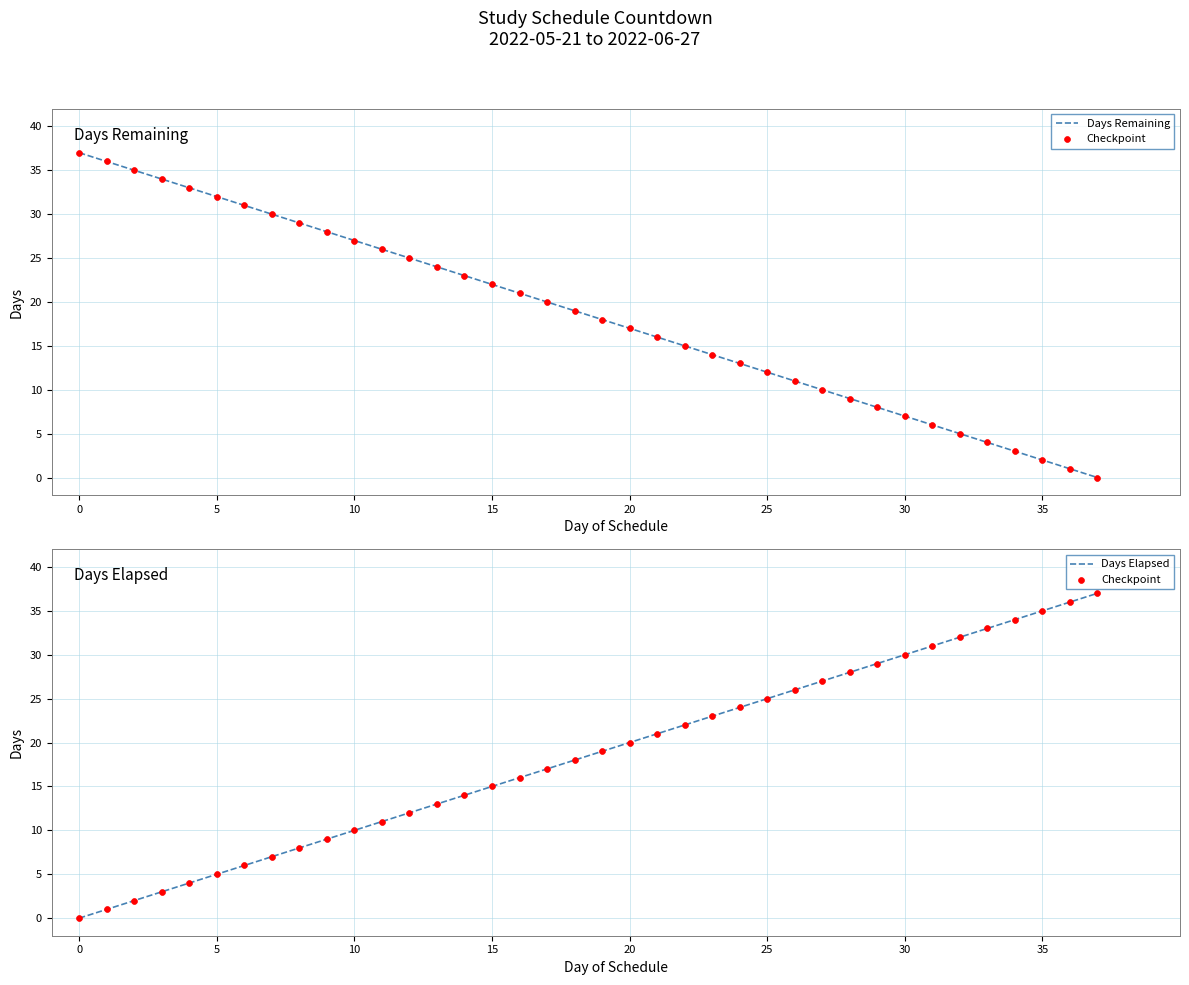

At which category is the sum across all series the highest?

37